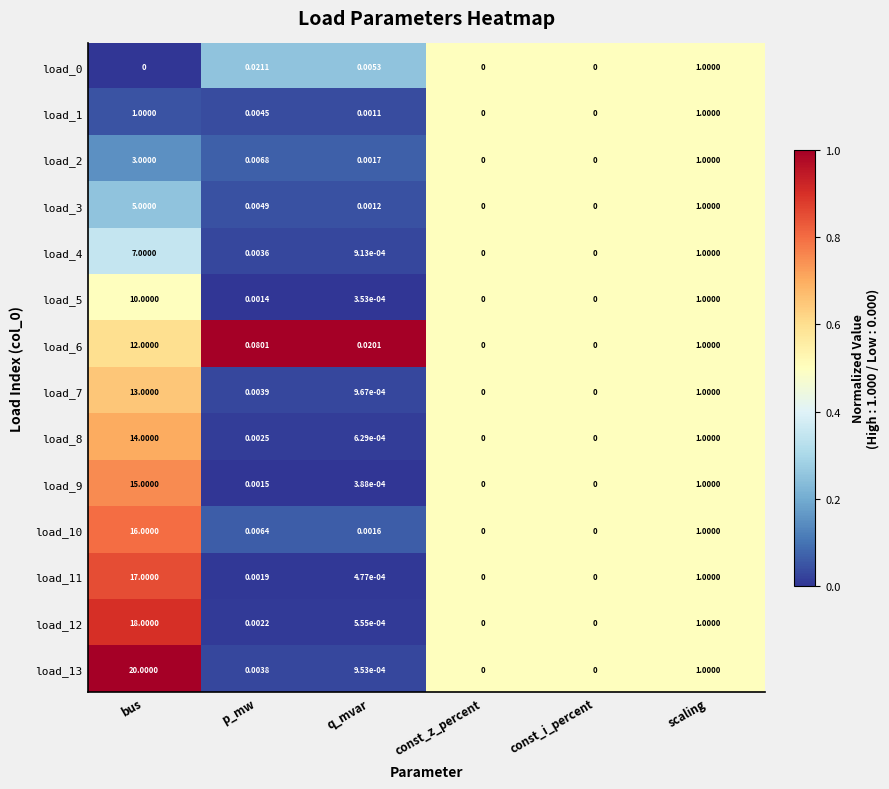

Which category has the highest value in the load_4 series?

bus